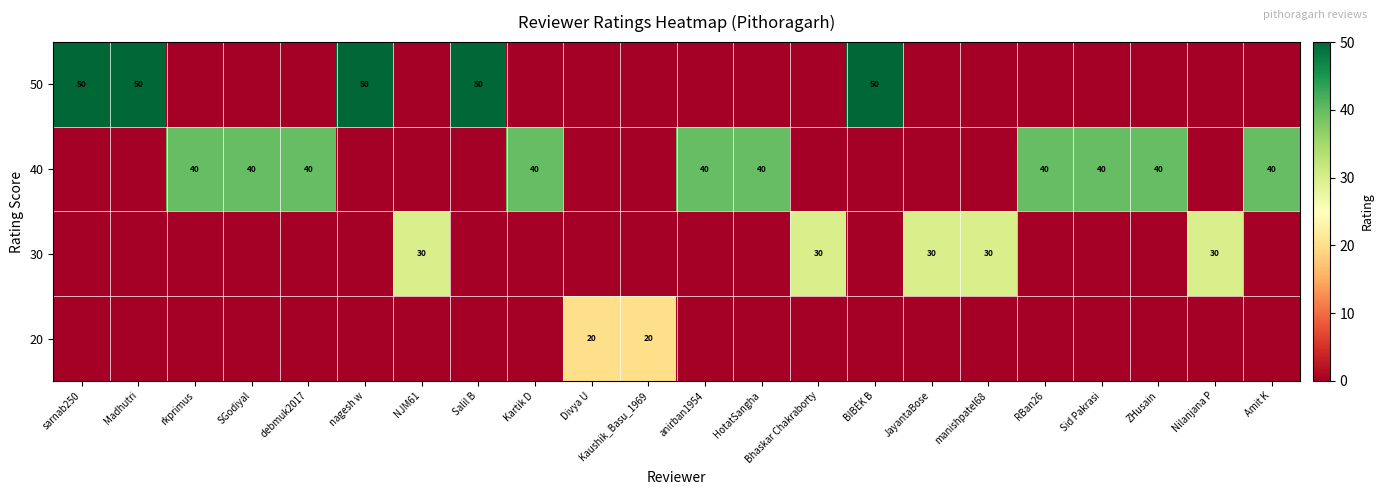

What is the spread (max minus min) of values at nagesh w?

50